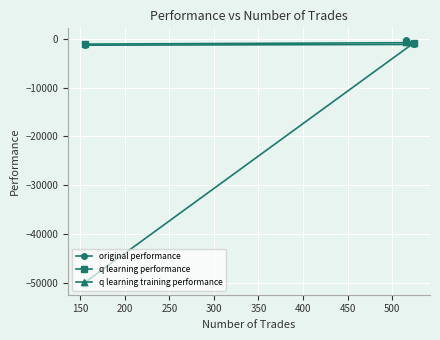

Which series has the widest spread of values?

q learning training performance